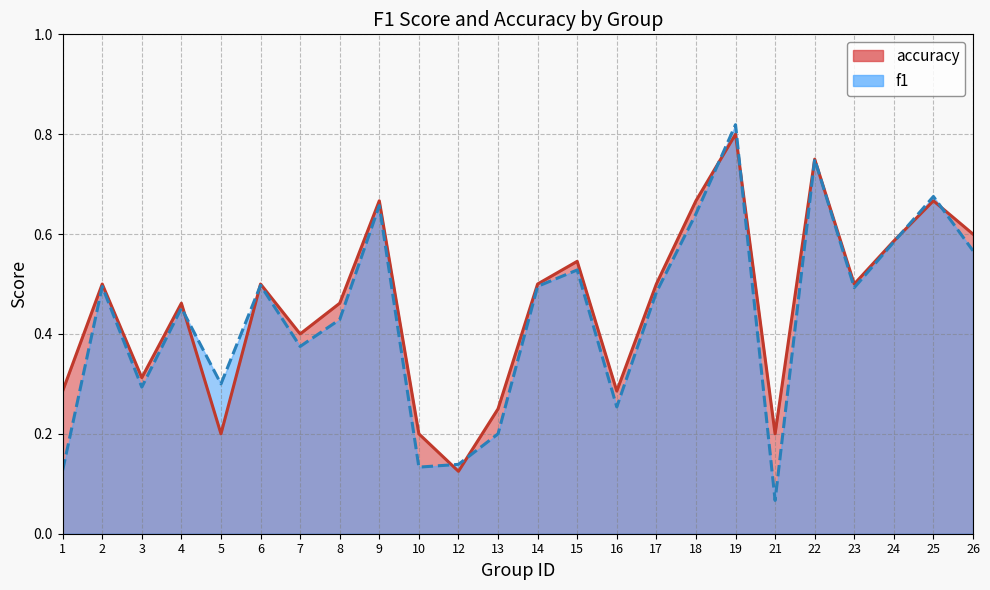

Between 8 and 16, which series saw the biggest shift?

accuracy line